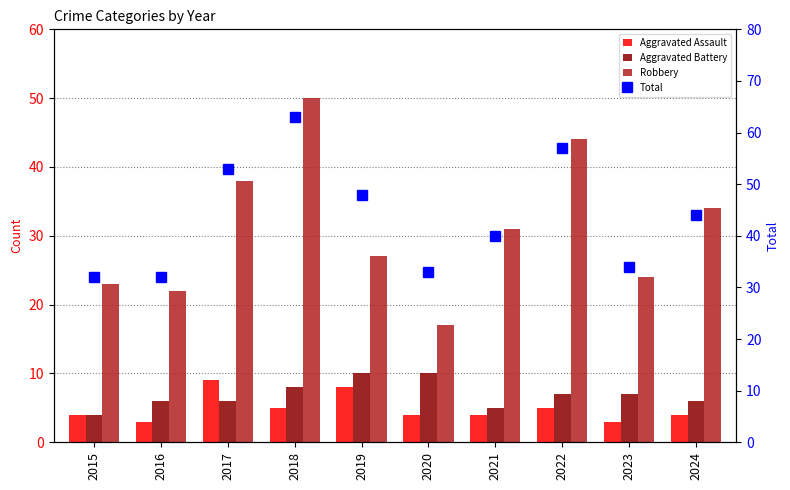

List the labels in order of Aggravated Battery value, smallest first.

2015, 2021, 2016, 2017, 2024, 2022, 2023, 2018, 2019, 2020